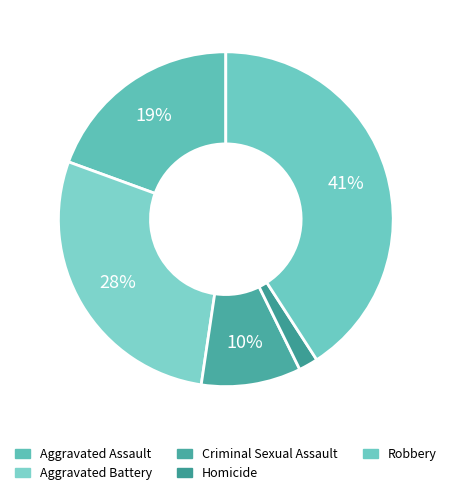

Do Robbery and Aggravated Battery together represent more than half of the pie?

Yes